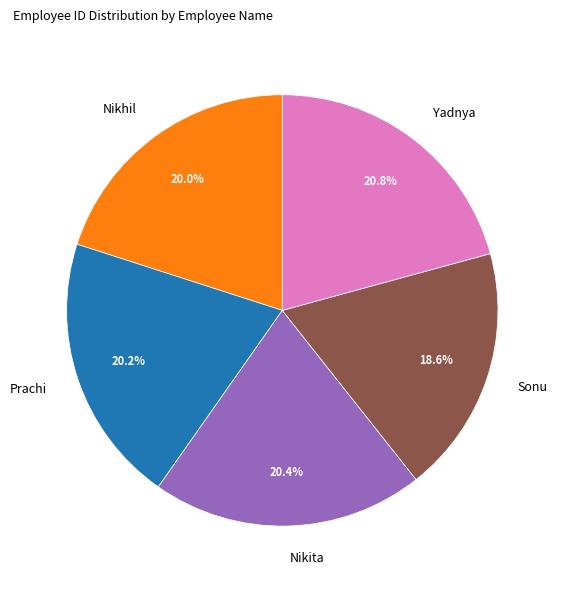

What percentage is NOT represented by Nikita?

79.6%